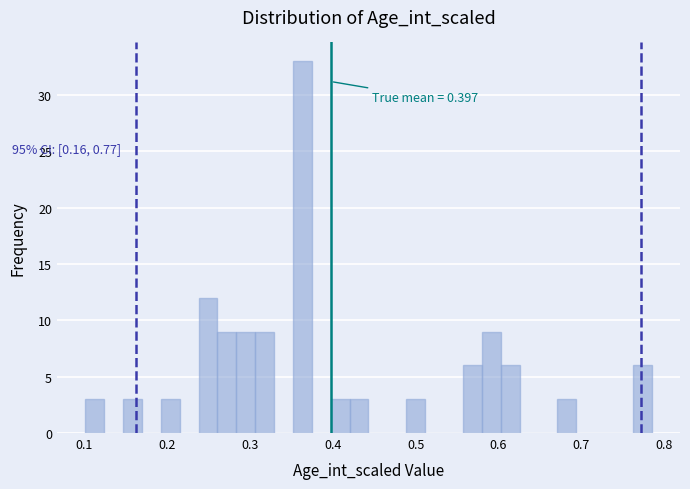

Read against the x-axis, roughly where is the centre of the tallest bar?

0.36